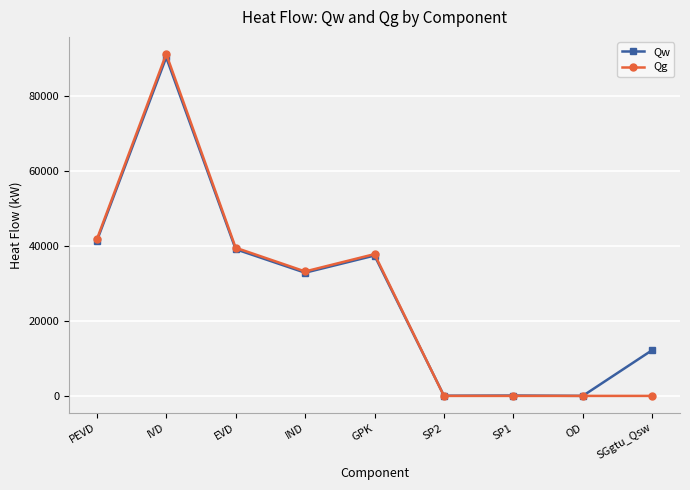

Where does the Qw series first go above 32912?

PEVD